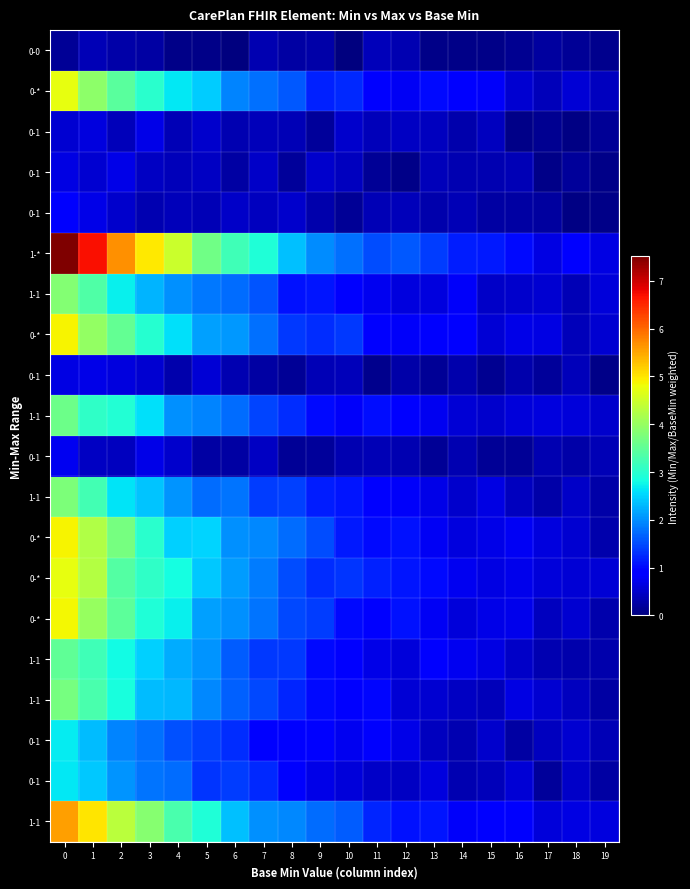

How many distinct data groups are displayed?

20